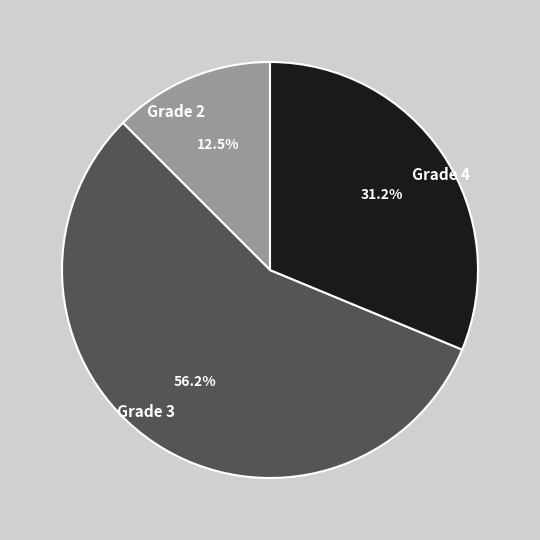

Rank the categories by value from highest to lowest.

Grade 3, Grade 4, Grade 2